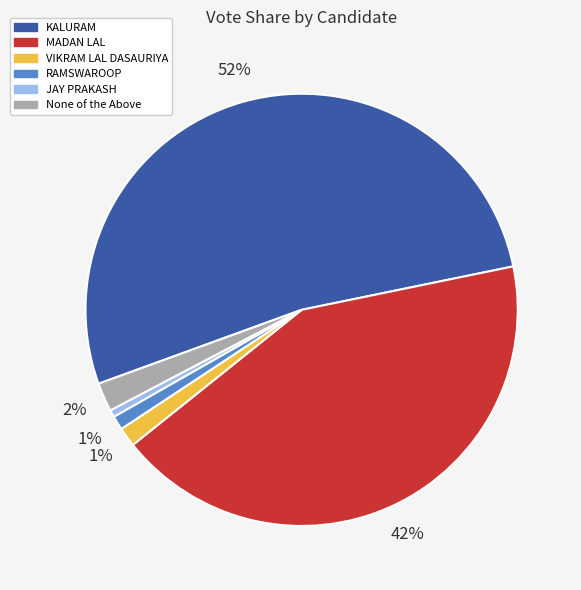

What percentage is the RAMSWAROOP slice, to the nearest percent?

1%